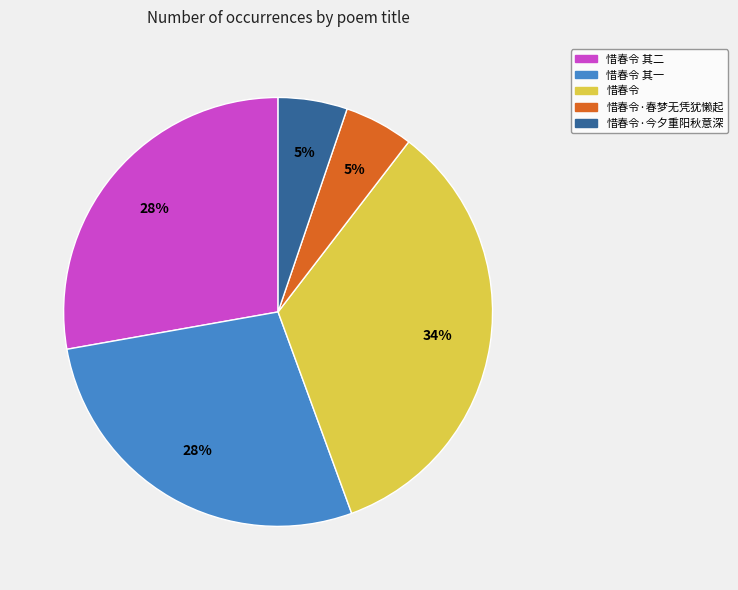

The 惜春令 其二 slice represents 28% of the pie. True or false?

True